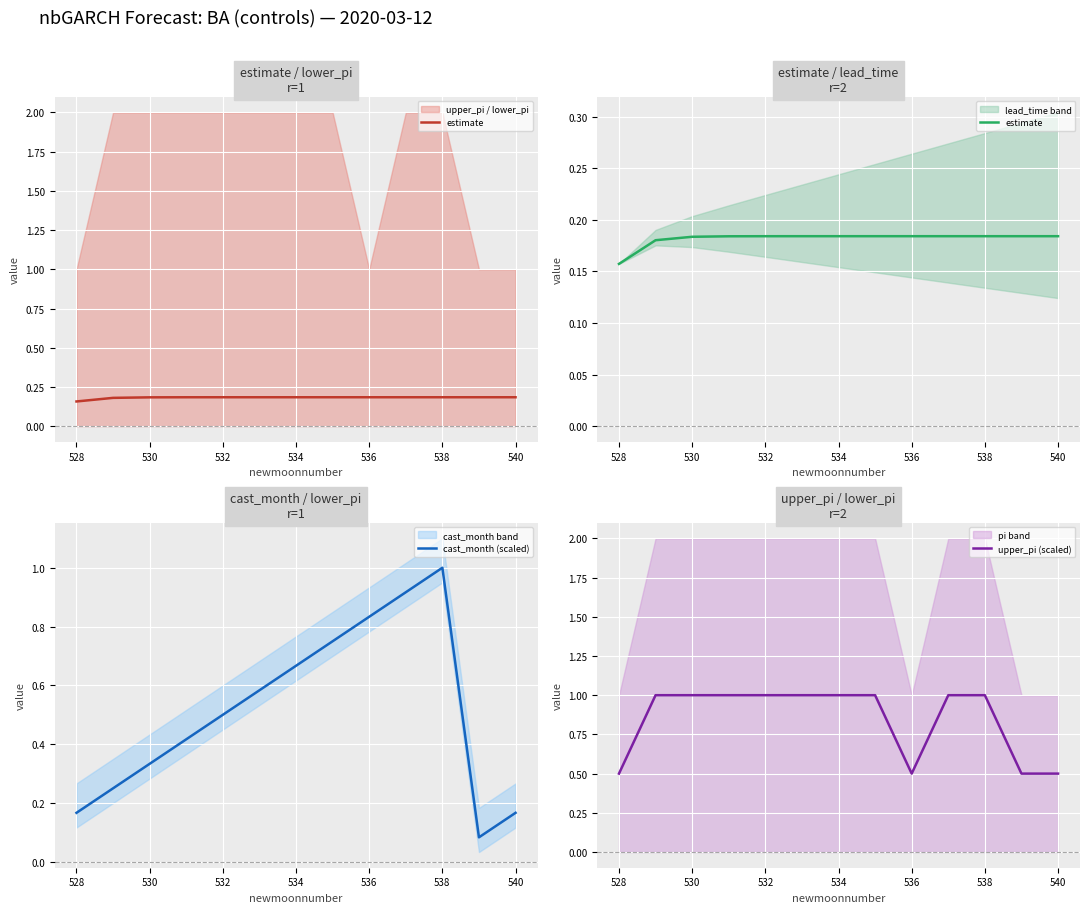

Which category has the highest value in the cast_month (scaled) series?

538